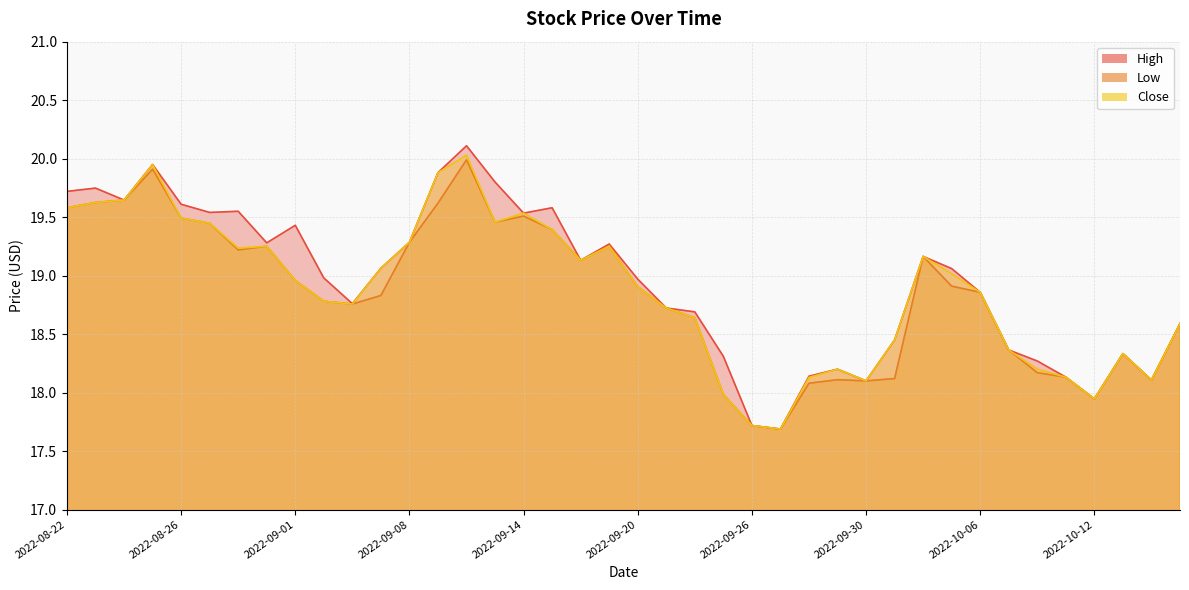

List the series in order of their peak value, lowest first.

Low, Close, High